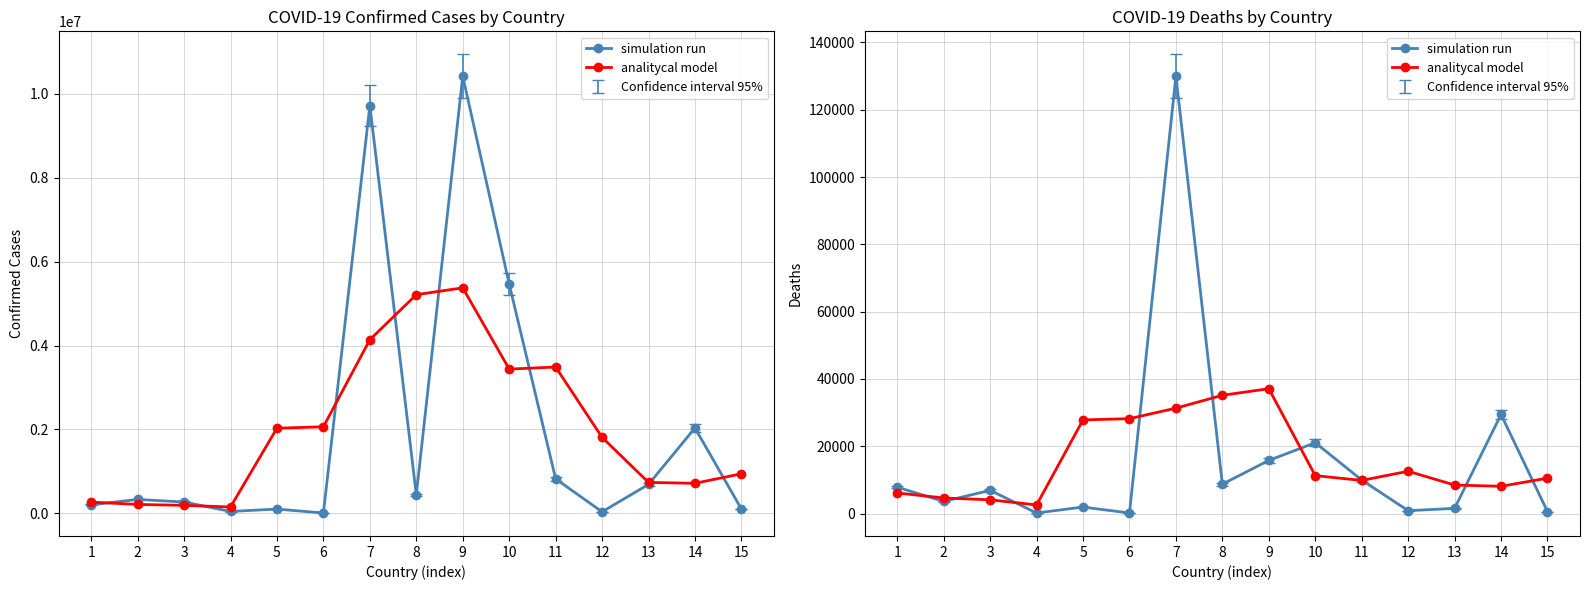

What is the value of the analitycal model point at the 1st from the left?

6100.0